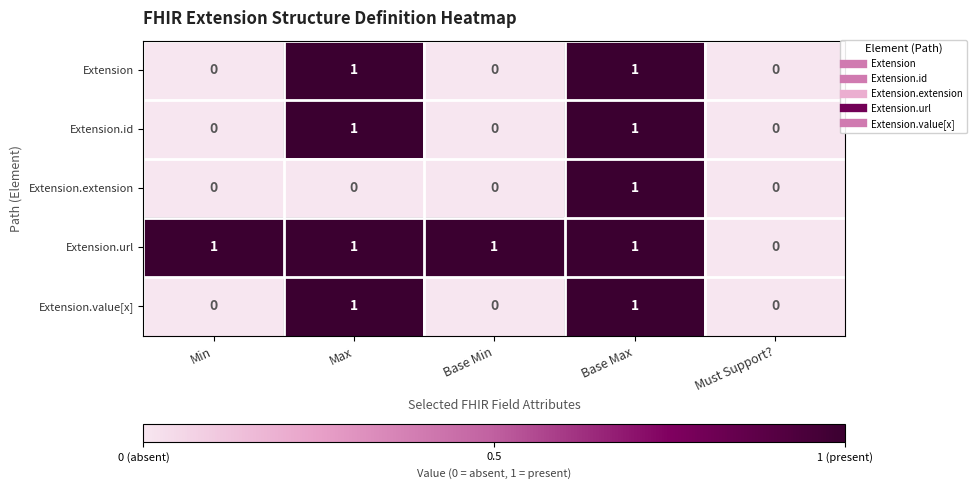

What is the sum of all Extension.url values?

4